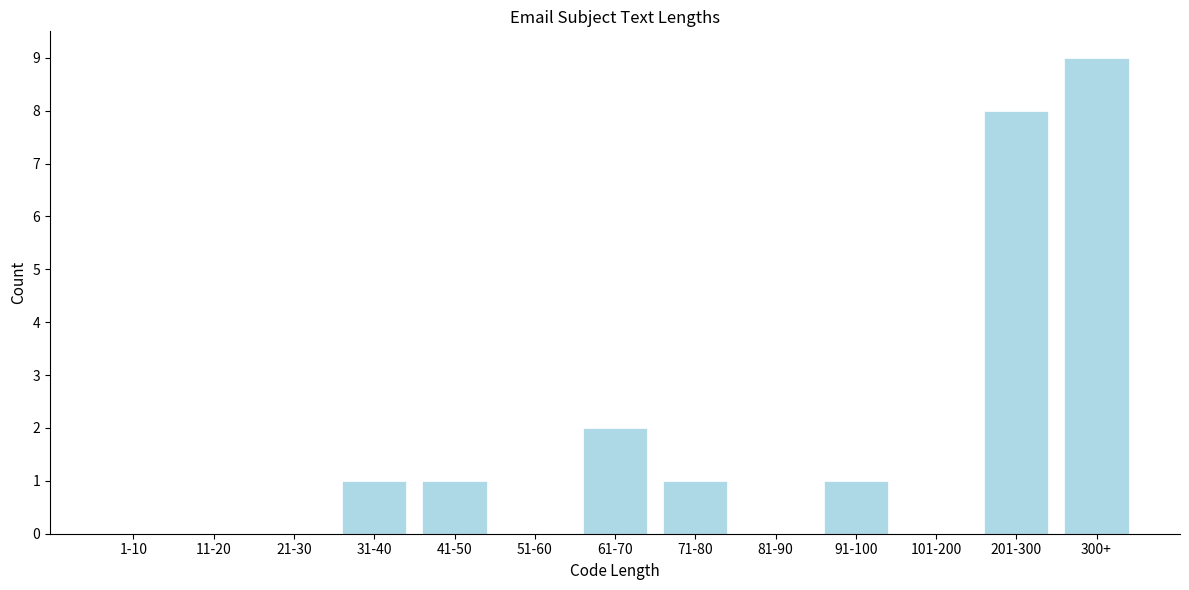

Reading left to right, list all the values displayed in this chart.

1-10=0	11-20=0	21-30=0	31-40=1	41-50=1	51-60=0	61-70=2	71-80=1	81-90=0	91-100=1	101-200=0	201-300=8	300+=9